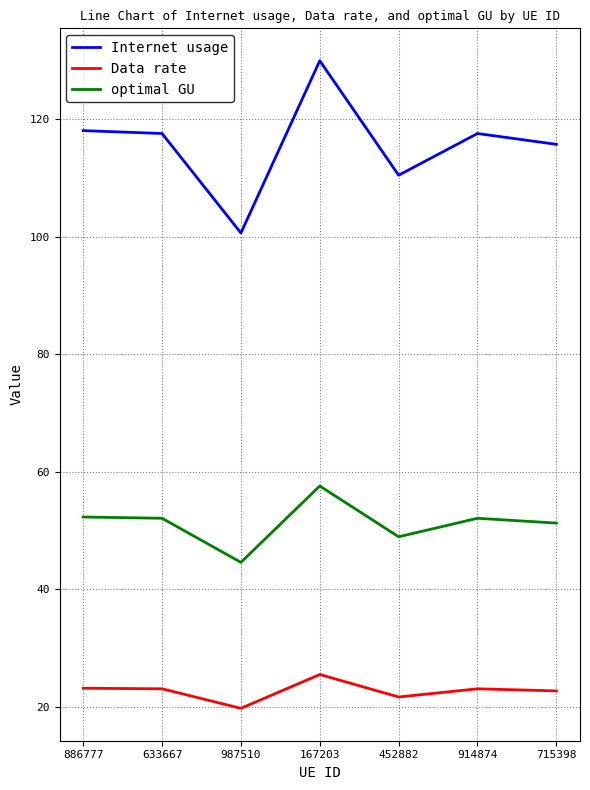

Which series has the largest total across all categories?

Internet usage